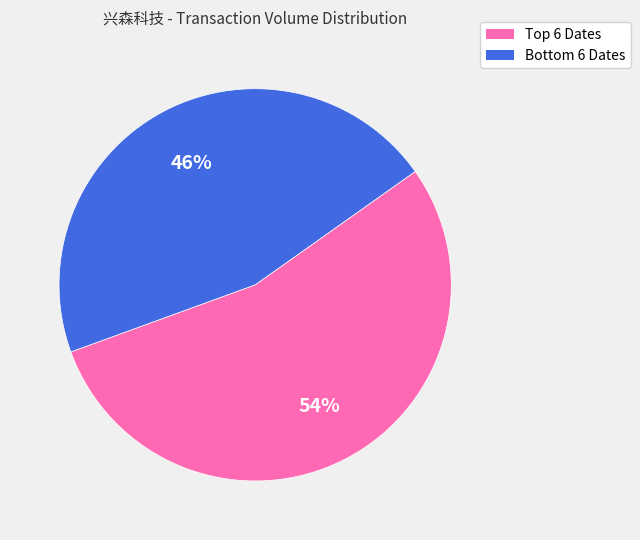

To the nearest percent, what is the average slice percentage?

50%